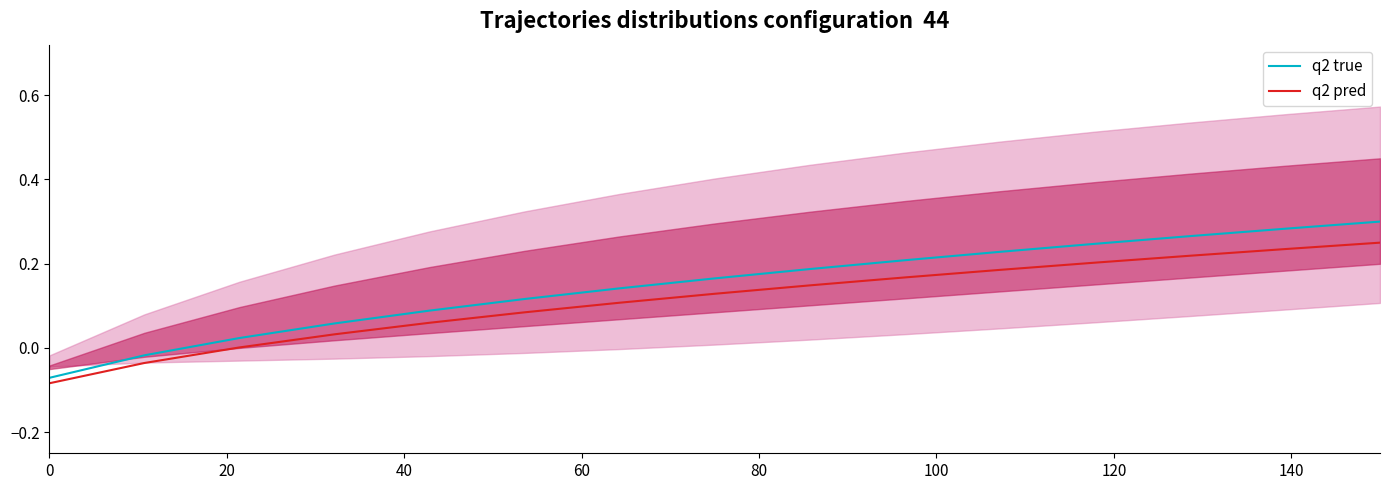

At how many categories does at least one series exceed 0?

13